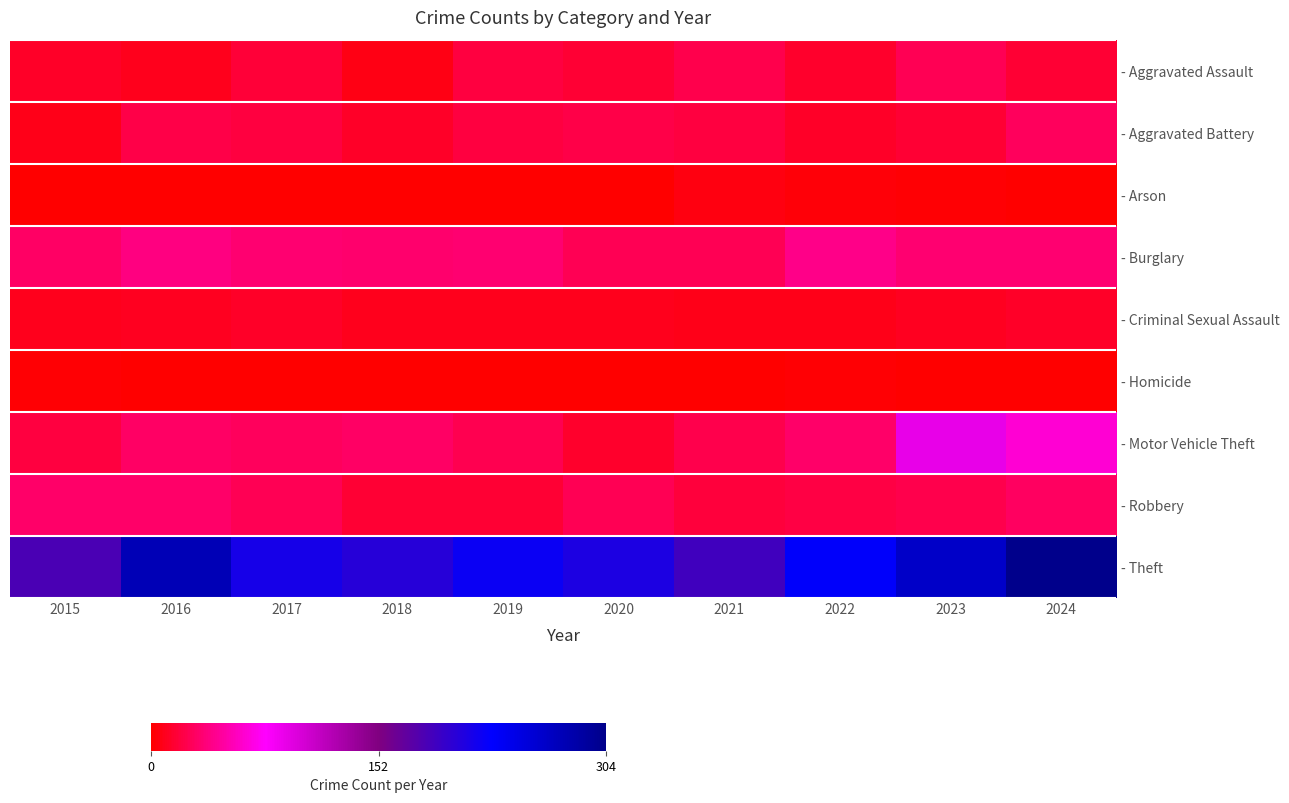

What is the greatest value displayed?

304